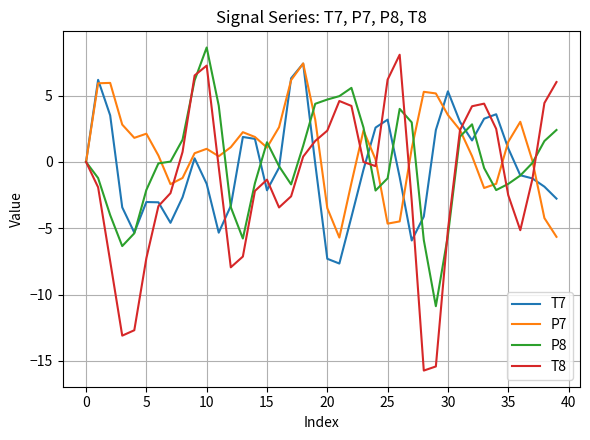

Which series has the largest range (max minus min)?

T8